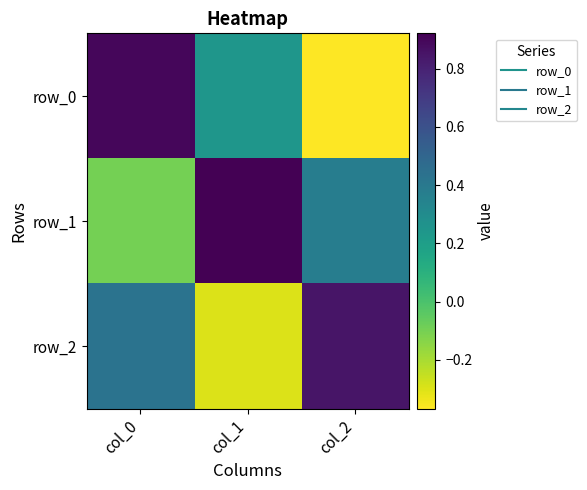

At which label does row_0 first exceed 0?

col_0